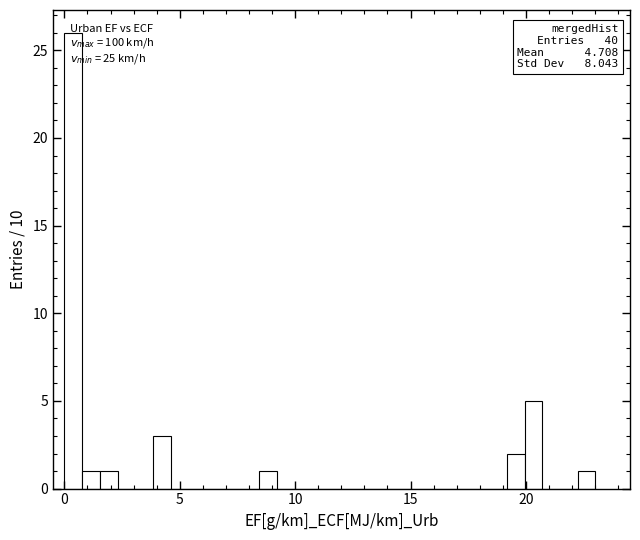

Around what value on the x-axis is the tallest bar? Give the approximate position of its centre, as read against the axis.

0.5